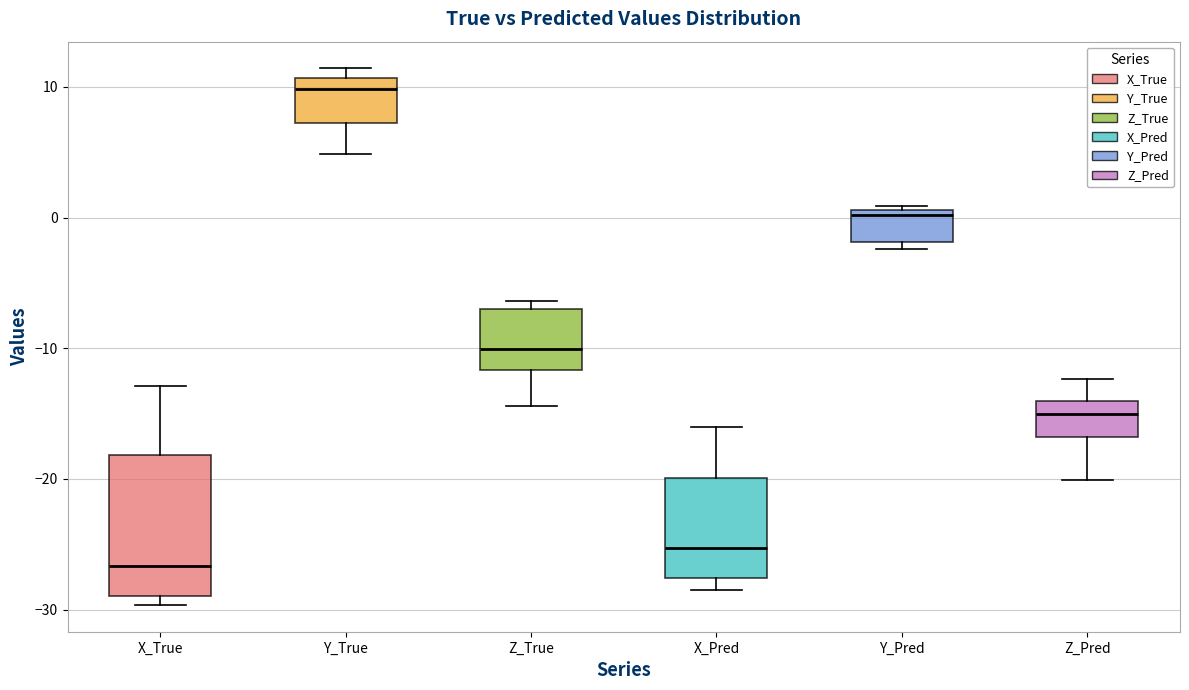

Reading left to right, transcribe this box plot: for each box, give where its median line is, the range the box spans, and where its two whiskers end, as read against the y-axis. The values are not printed on the chart, so give them approximately, as read against the axis.

X_True: median -27, box -29 to -18, whiskers -30 to -13
Y_True: median 10, box 7 to 11, whiskers 5 to 11 (just above the box's upper edge)
Z_True: median -10, box -12 to -7, whiskers -14 to -6
X_Pred: median -25, box -28 to -20, whiskers -28 (just below the box's lower edge) to -16
Y_Pred: median 0, box -2 to 1, whiskers -2 (just below the box's lower edge) to 1
Z_Pred: median -15, box -17 to -14, whiskers -20 to -12